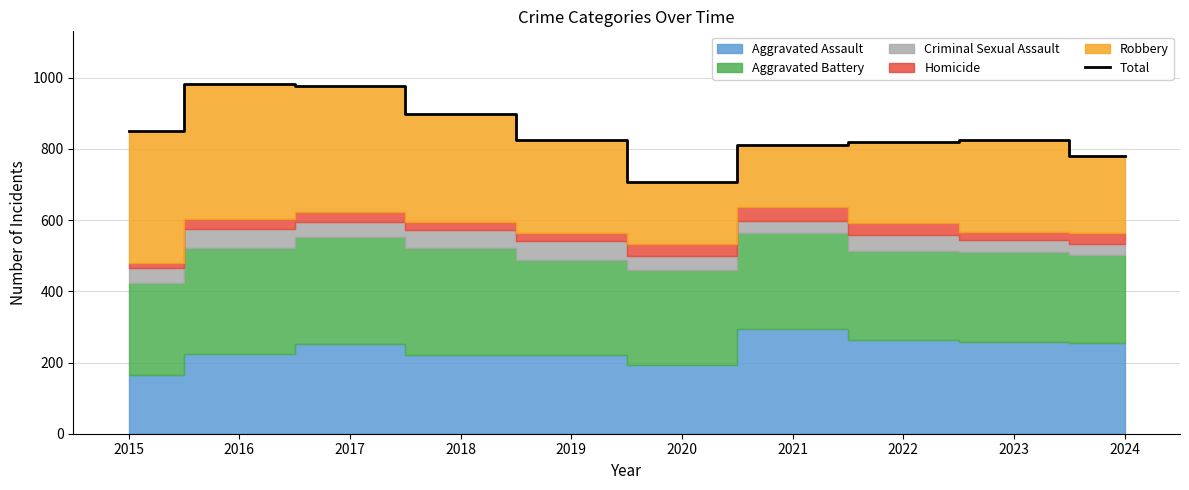

What is the difference between the maximum and minimum values?

275